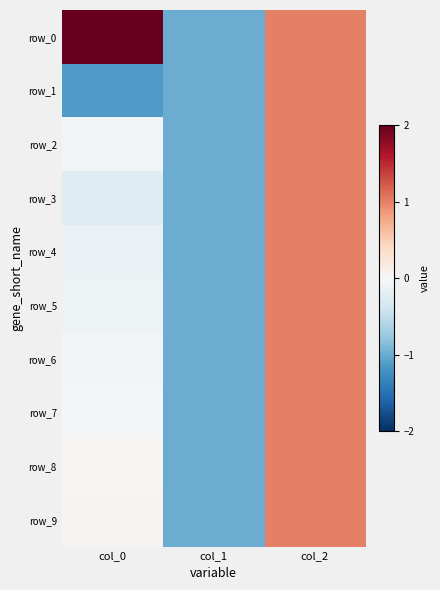

What is the sum of the row_7 values at col_0 and col_2?

1.0